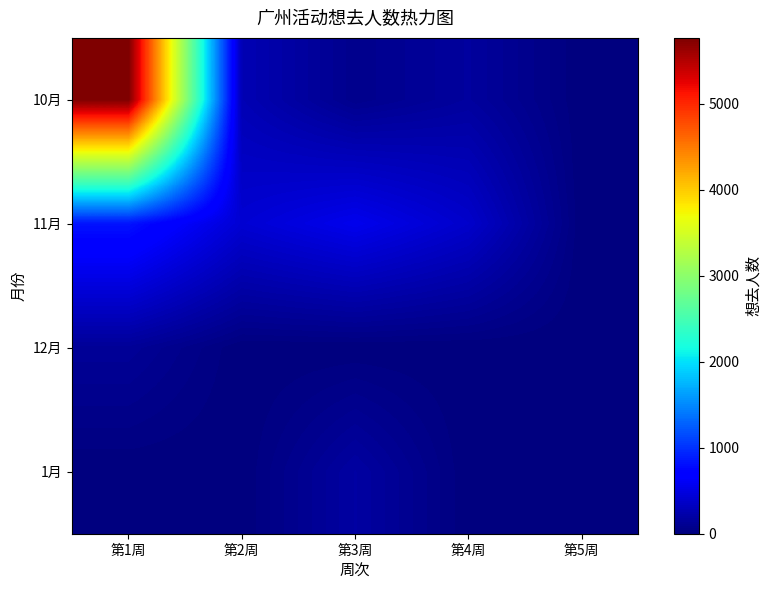

What is the total value across all series at 第4周?

545